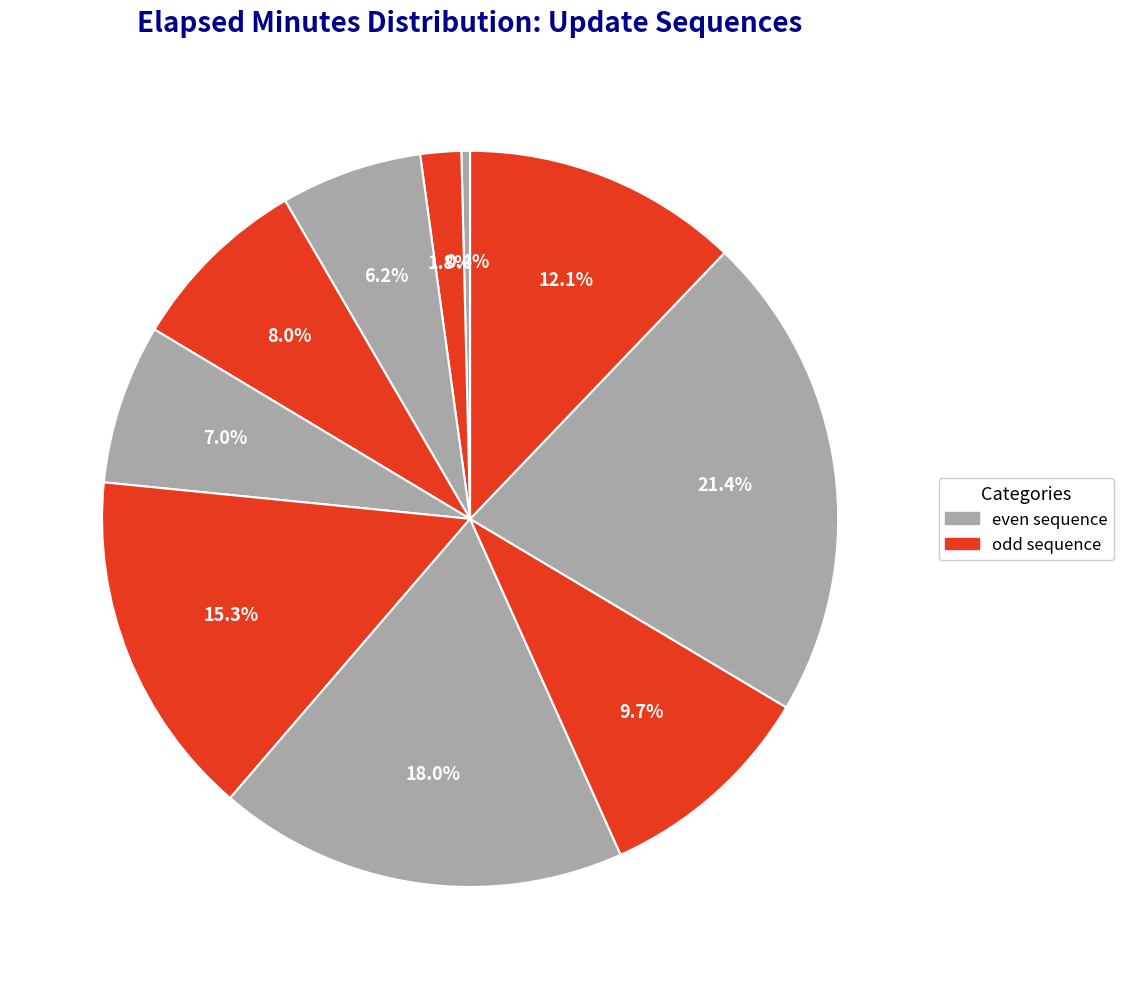

Rank the categories by value from highest to lowest.

8, 6, 5, 9, 7, 3, 4, 2, 1, 0